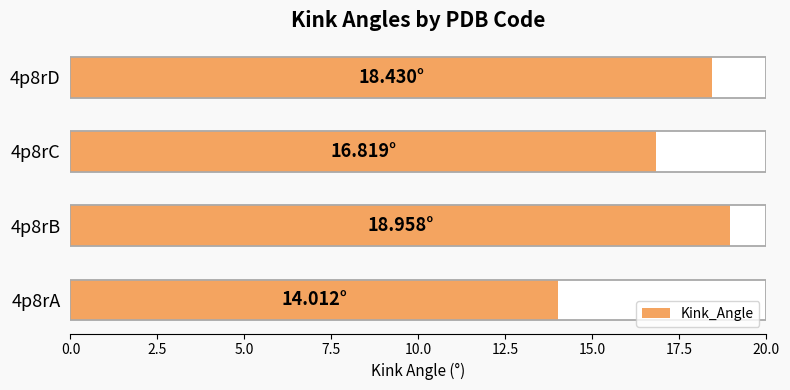

What is the ratio of the value at 4p8rA to the value at 4p8rC?

0.8